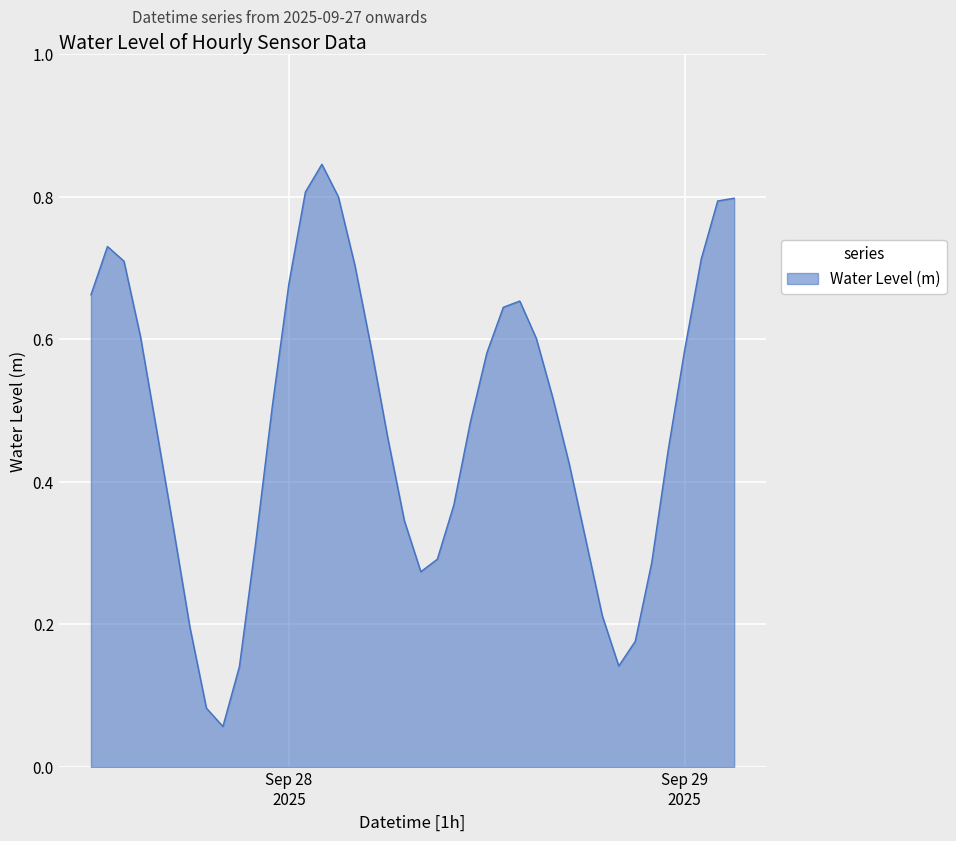

Does the chart display data point markers on the line(s)?

No